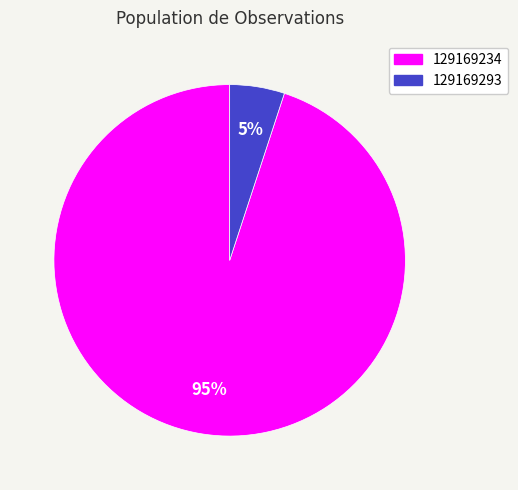

The 129169293 slice represents 5% of the pie. True or false?

True